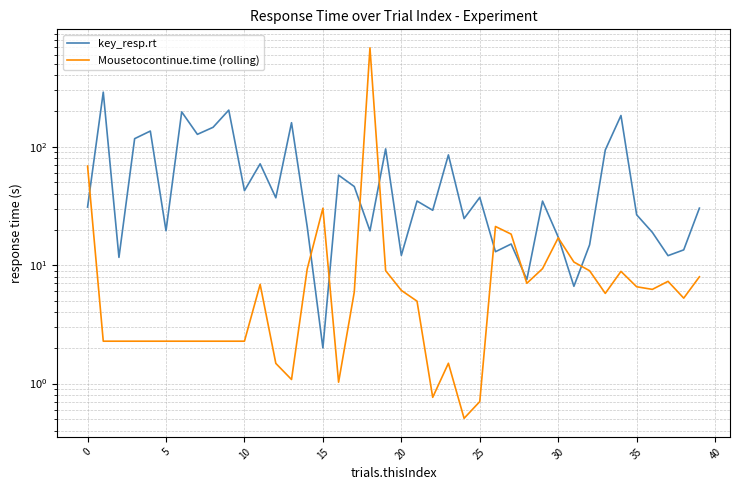

Which series has the widest spread of values?

Mousetocontinue.time (rolling)